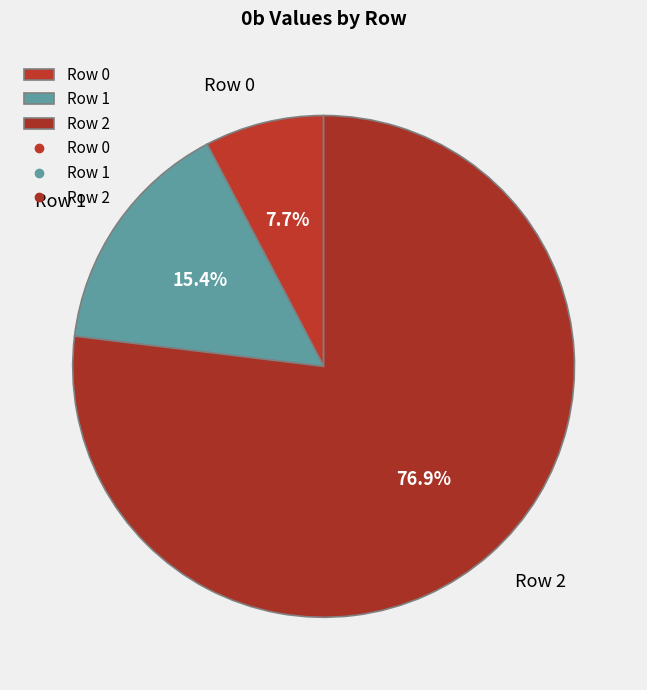

Rank the categories by value from highest to lowest.

Row 2, Row 1, Row 0